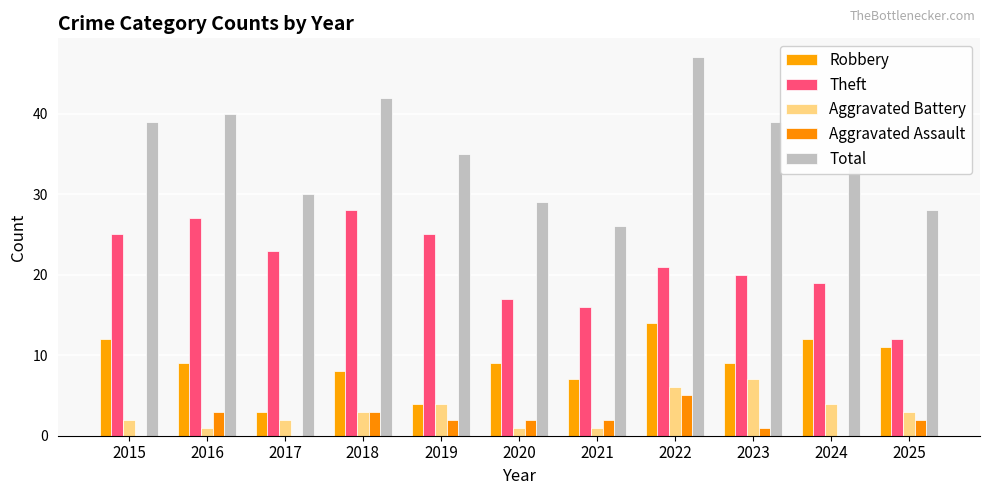

How many series are shown in this chart?

5